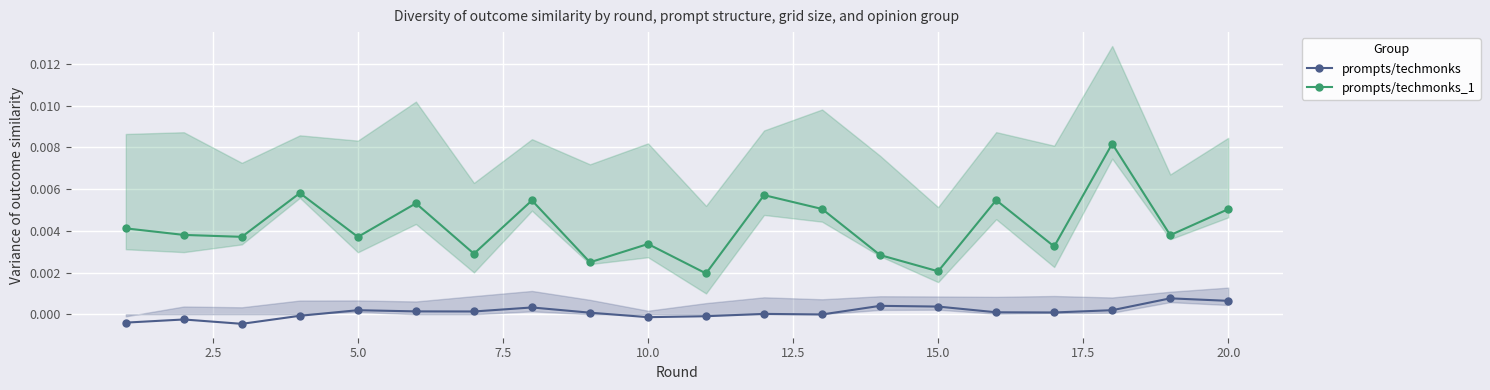

True or false: prompts/techmonks and prompts/techmonks_1 intersect in this chart.

False